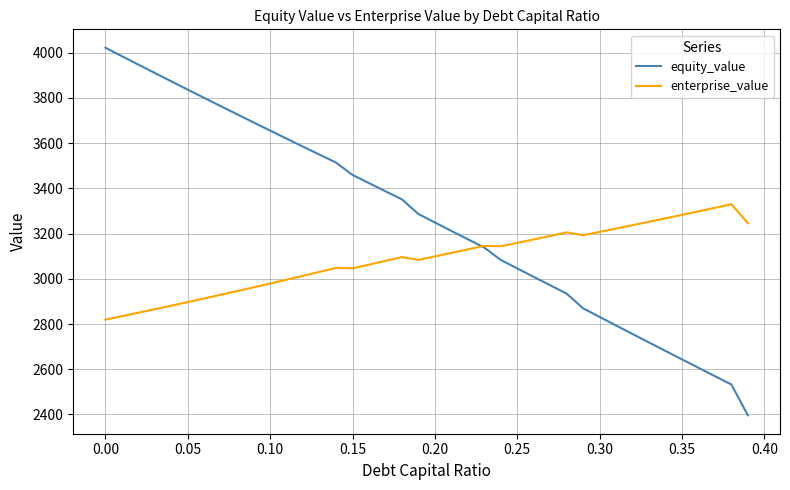

List the series in order of their peak value, lowest first.

enterprise_value, equity_value